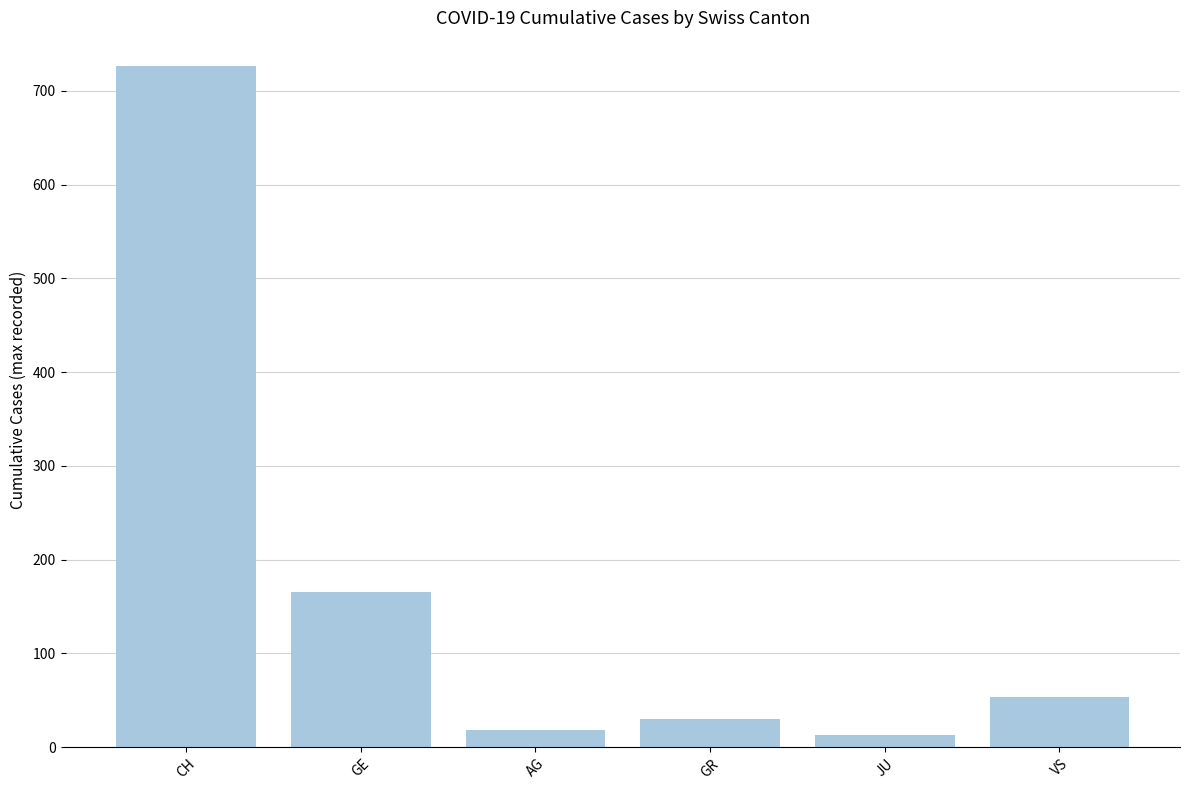

How many bars are there in total?

6